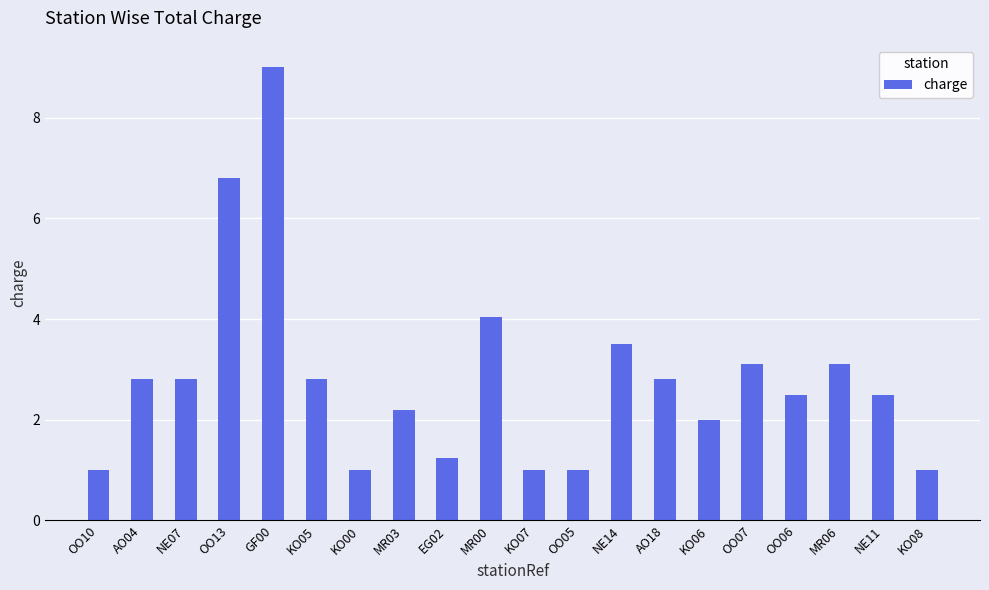

What is the ratio of the value at KO05 to the value at OO13?

0.4